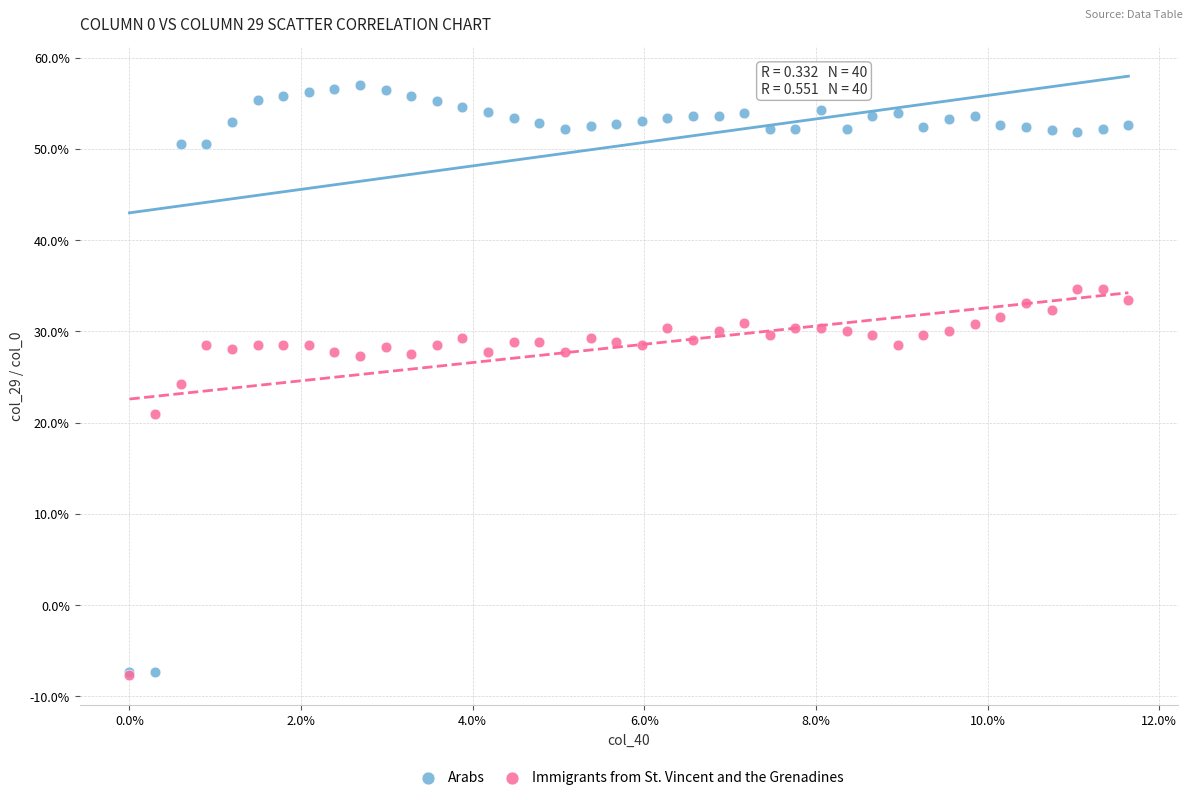

Which series has the widest spread of Y values?

Arabs